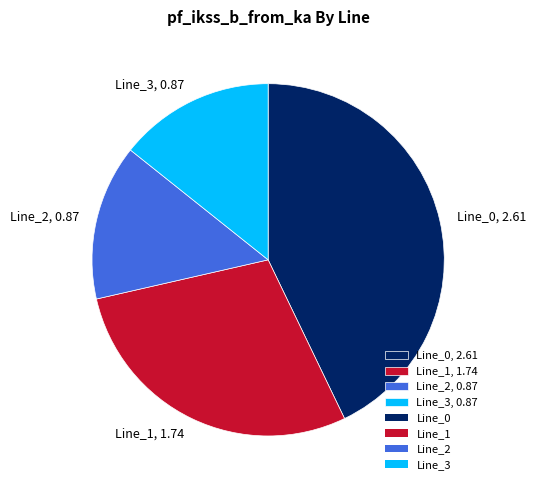

Is it true that Line_3, 0.87 is 26% of the pie?

False